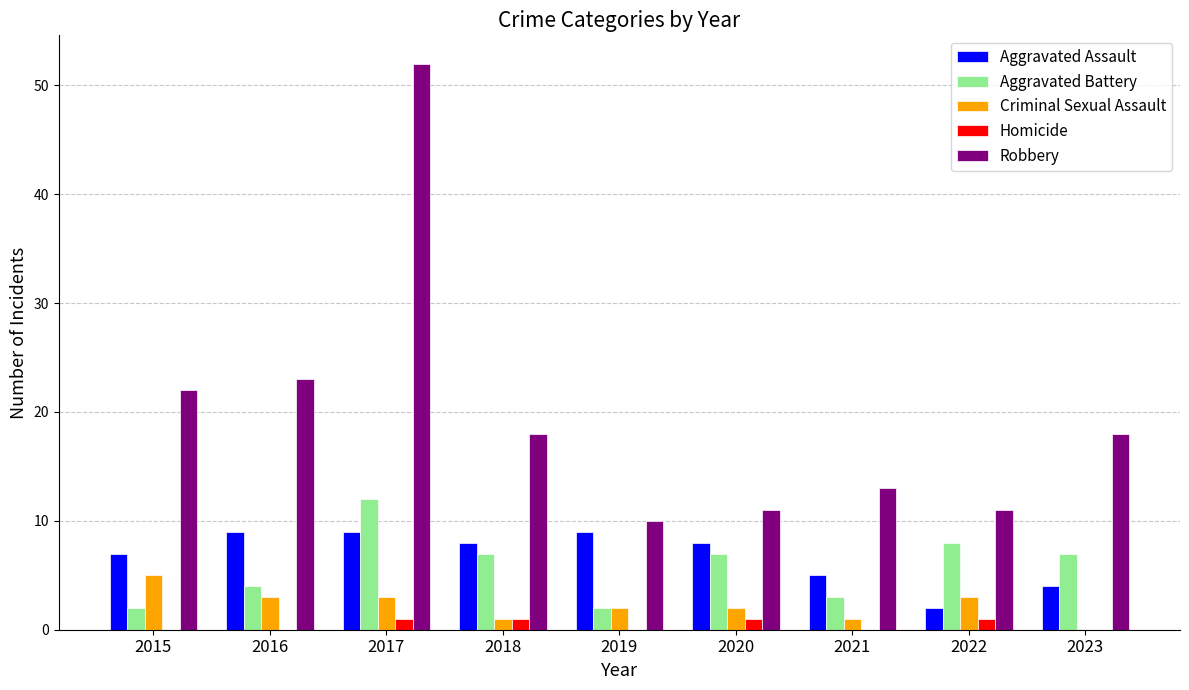

Which series has the largest total across all categories?

Robbery